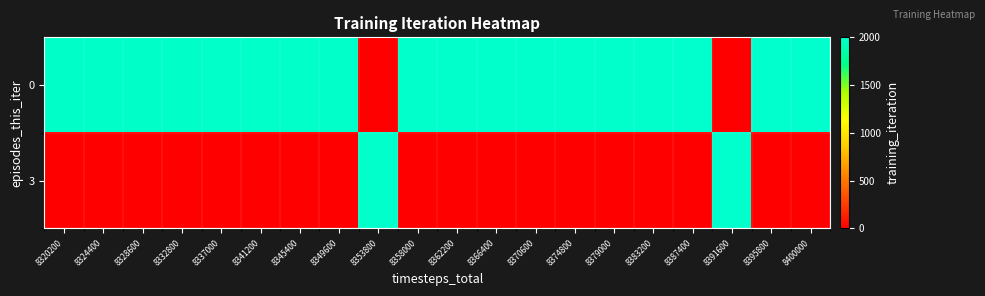

Which label corresponds to the smallest value in the chart?

8353800